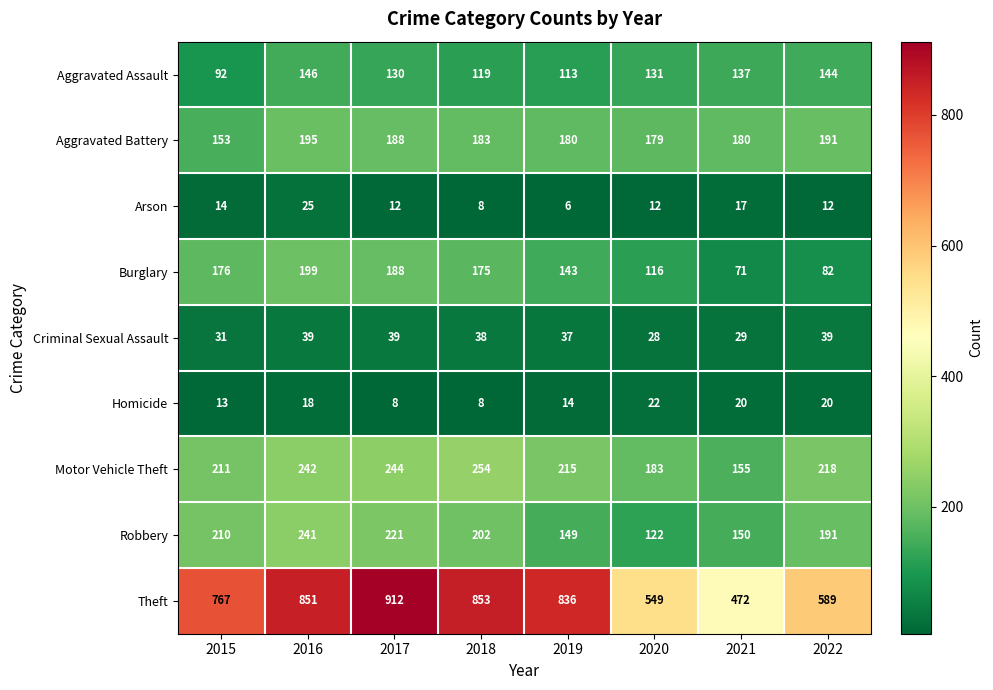

What value does the Homicide series have at 2016, to the nearest 10?

20